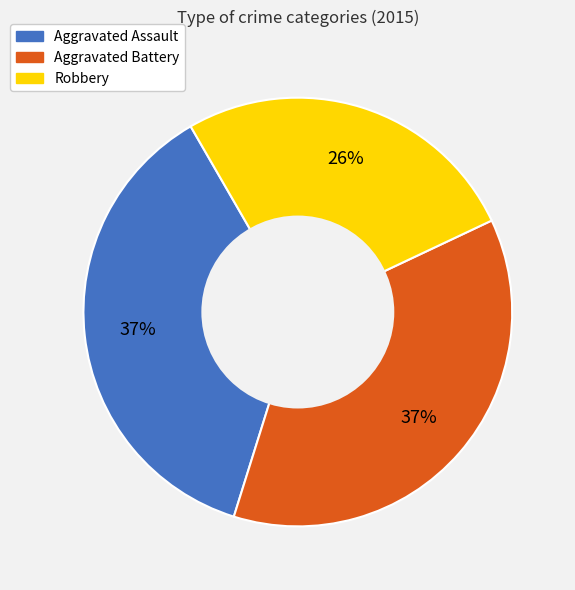

Count the number of slices in the pie.

3